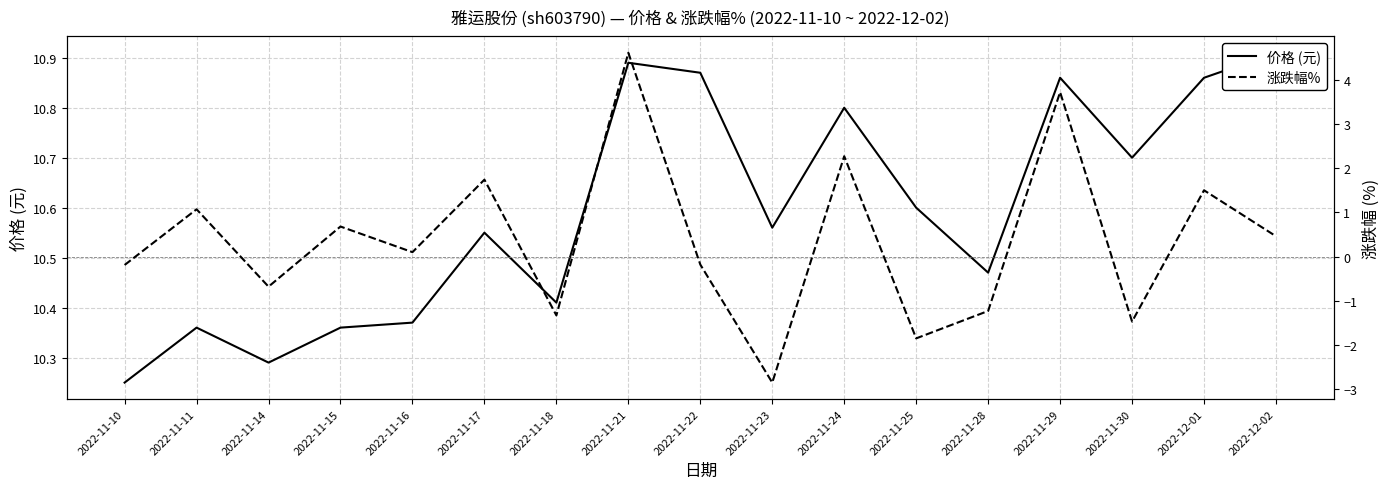

At how many categories does at least one series exceed 4?

17